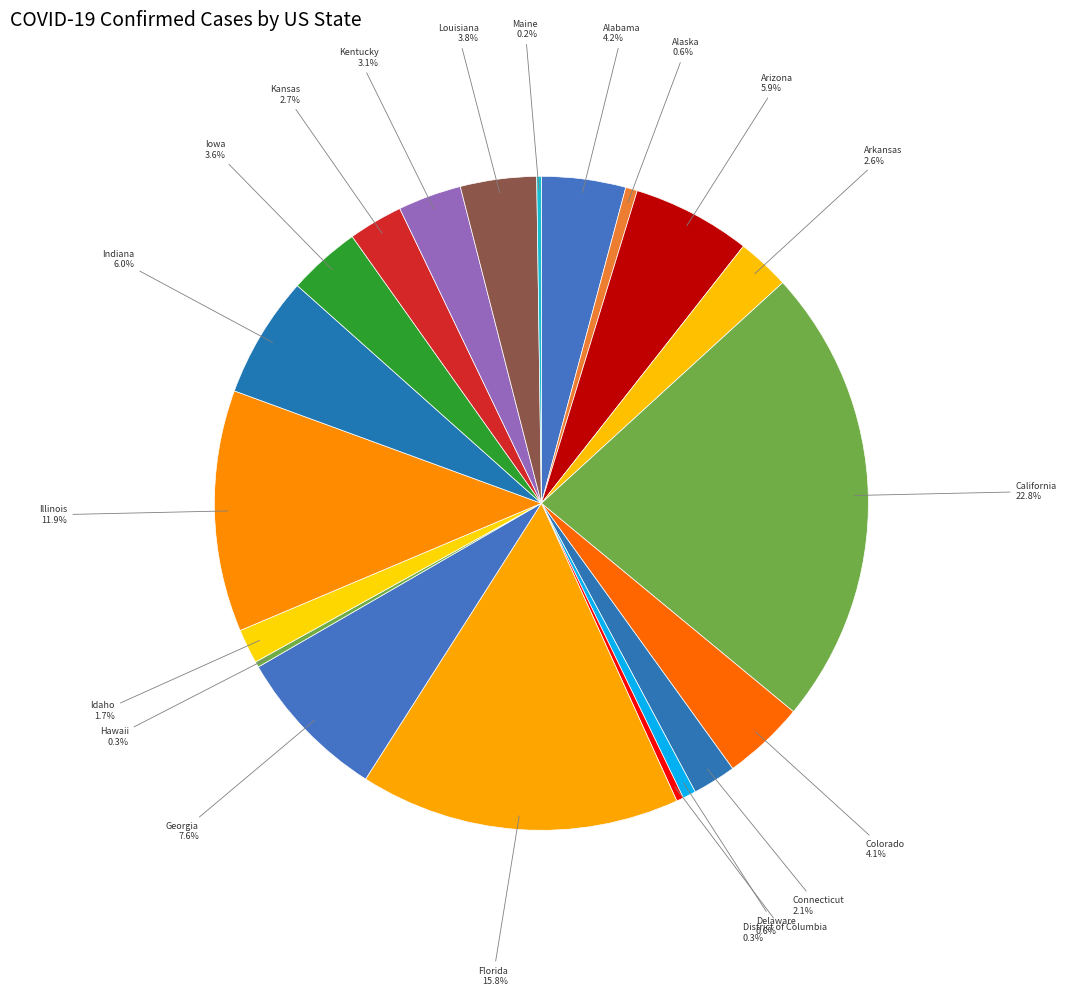

The California slice represents 23% of the pie. True or false?

True